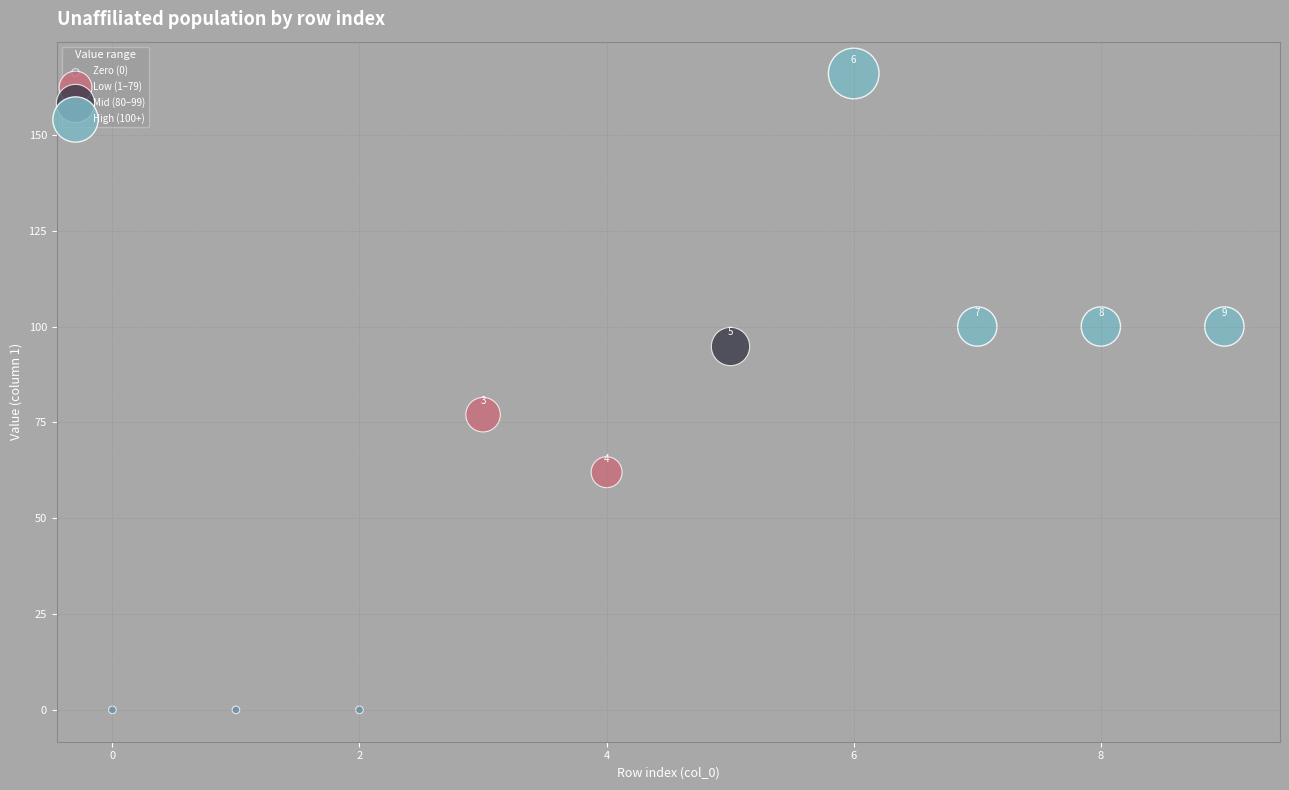

What are all the series names shown in the legend?

Zero (0), Low (1–79), Mid (80–99), High (100+)